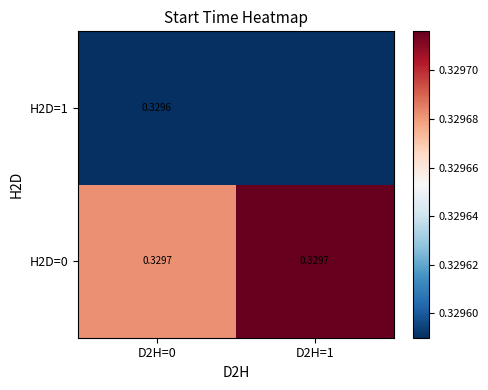

Is the value of H2D=1 at D2H=0 greater than the value of H2D=0 at D2H=1?

No